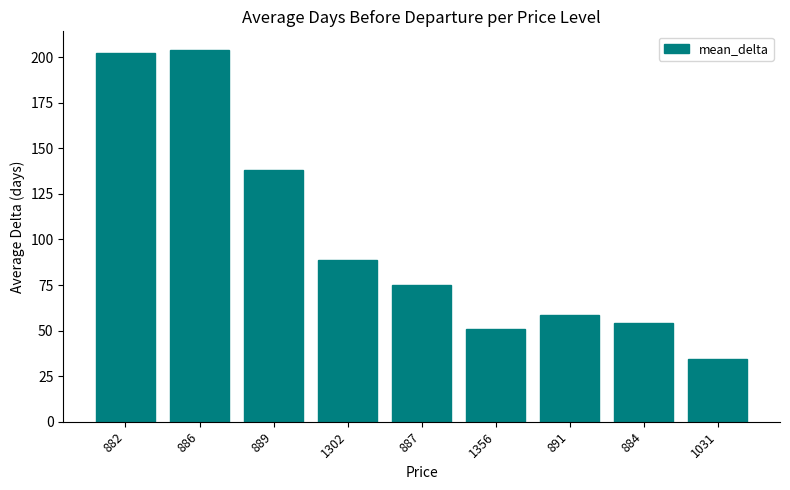

Are the bars grouped side by side (vs. stacked)?

No